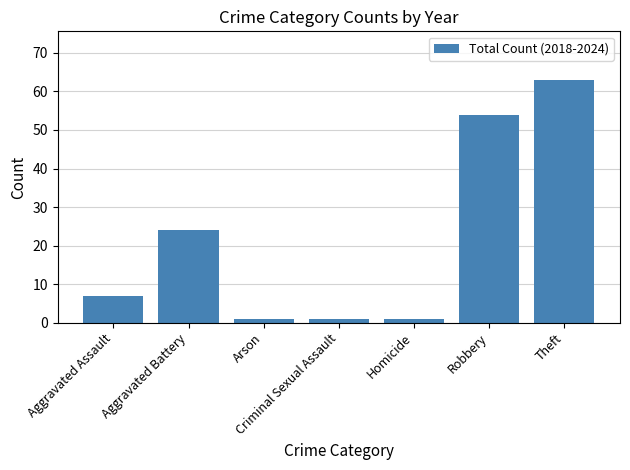

How many values are below 7?

3